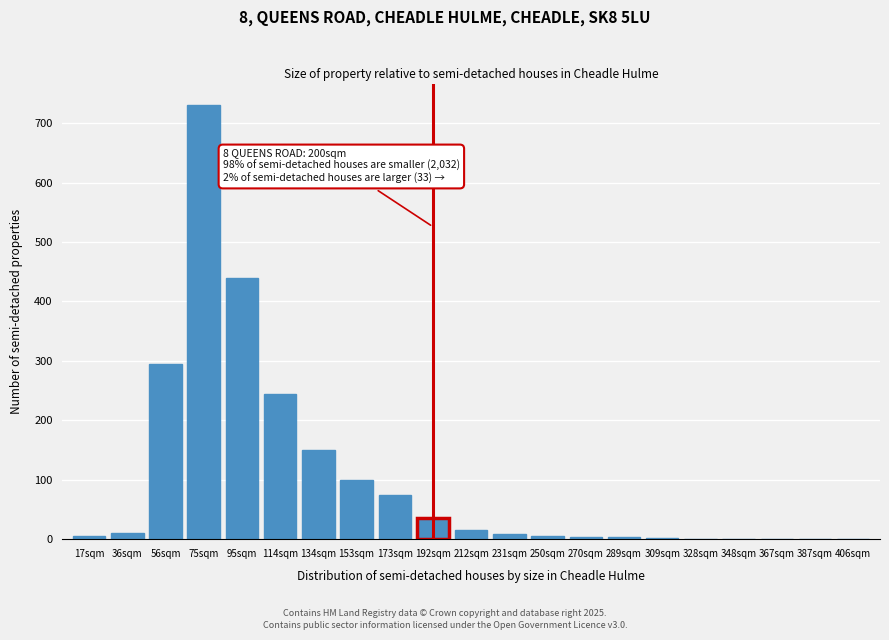

The chart shows a value of 35 at 192sqm. True or false?

True